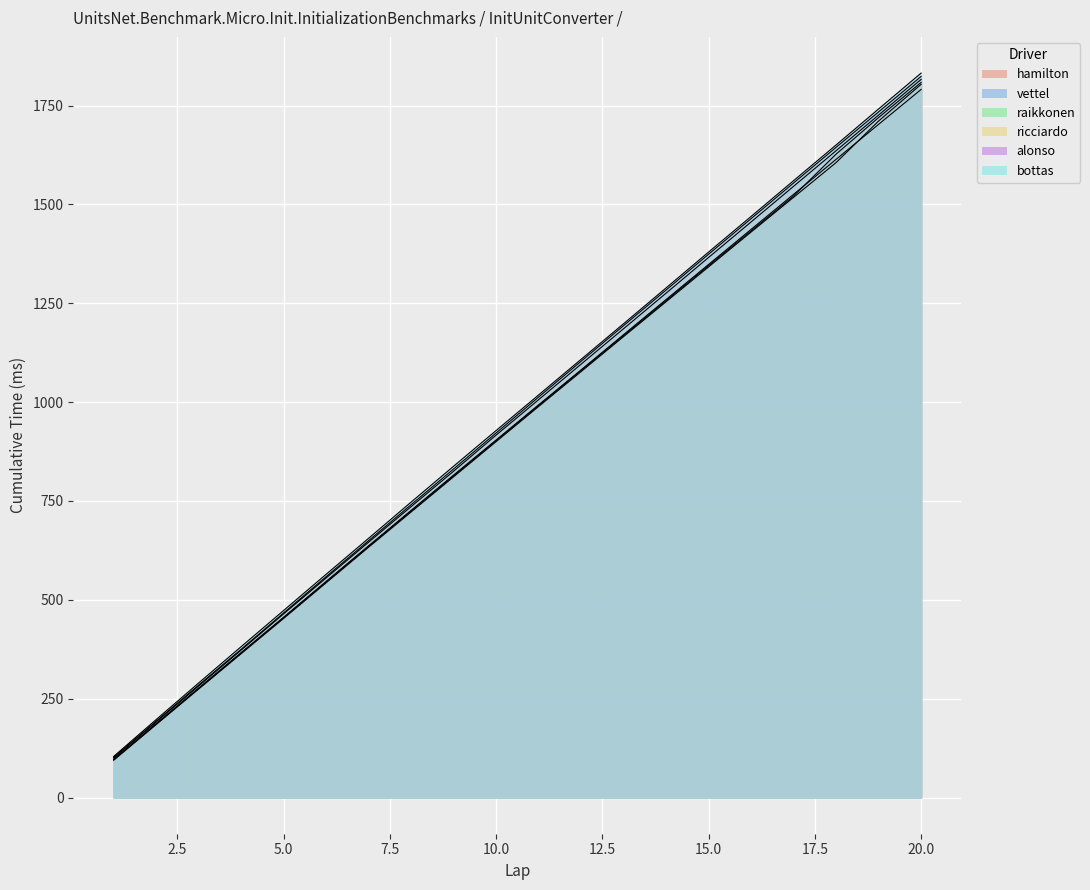

True or false: bottas has a value of 95.2 at 7.5.

False